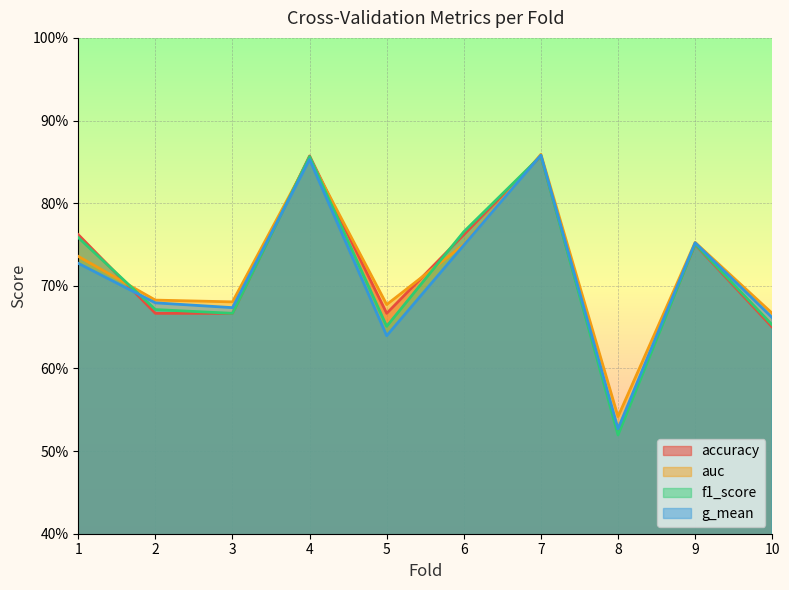

Rank the series at 7 from highest to lowest value.

auc, g_mean, accuracy, f1_score